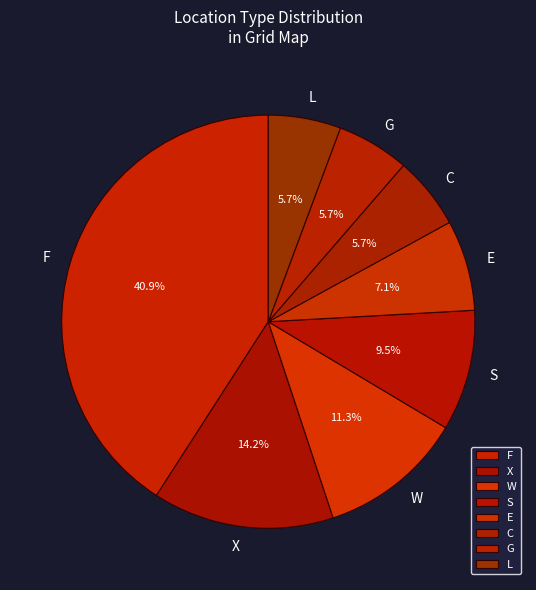

Combined, what portion of the pie is W and G?

17.0%